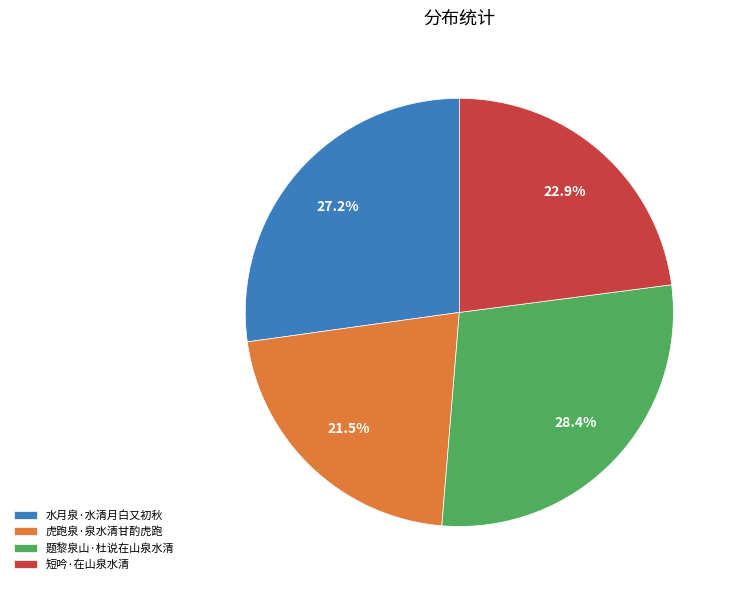

What portion of the pie excludes 虎跑泉·泉水清甘酌虎跑?

78.5%